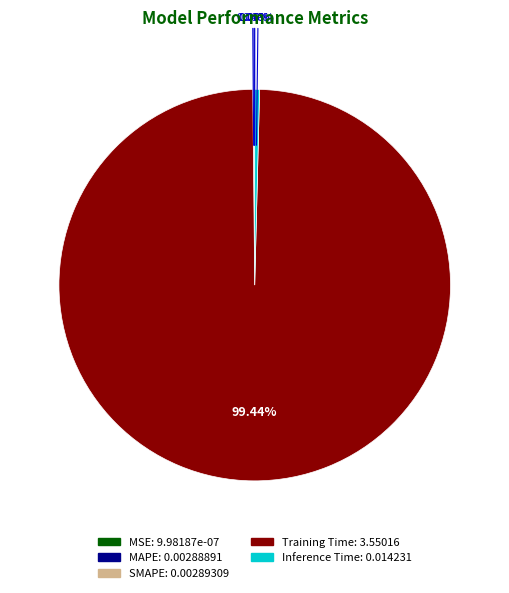

Does Inference Time account for over 50% of the chart?

No